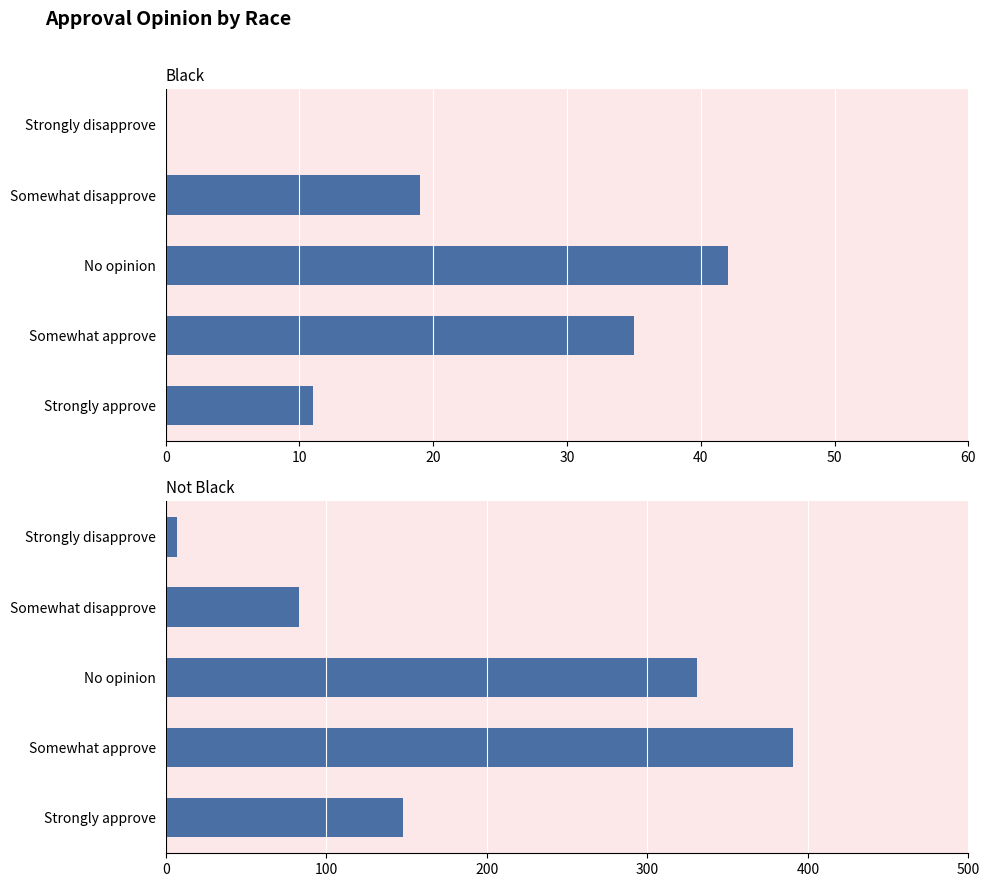

What are all the series names shown in the legend?

Black, Not Black